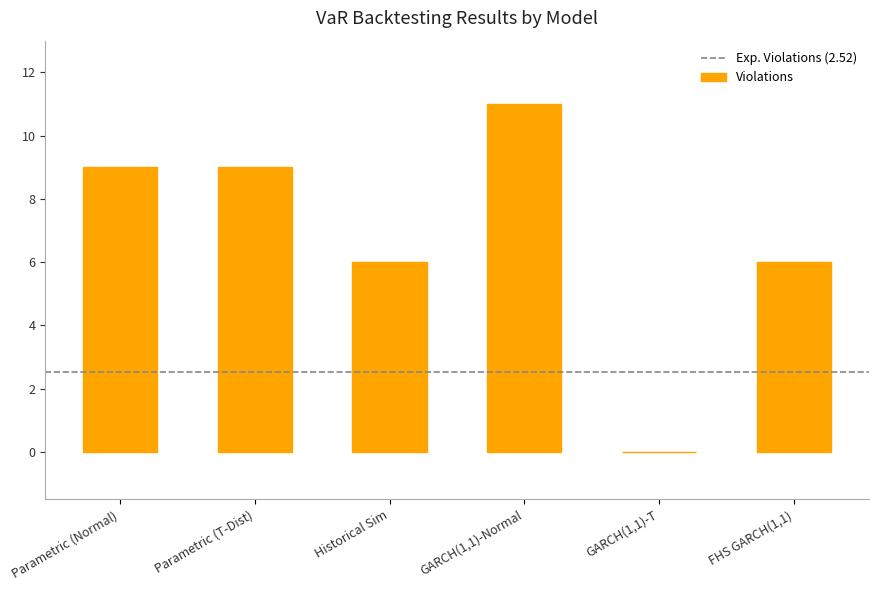

Reading left to right, extract all data points from this chart.

Parametric (Normal)=9	Parametric (T-Dist)=9	Historical Sim=6	GARCH(1,1)-Normal=11	GARCH(1,1)-T=0	FHS GARCH(1,1)=6